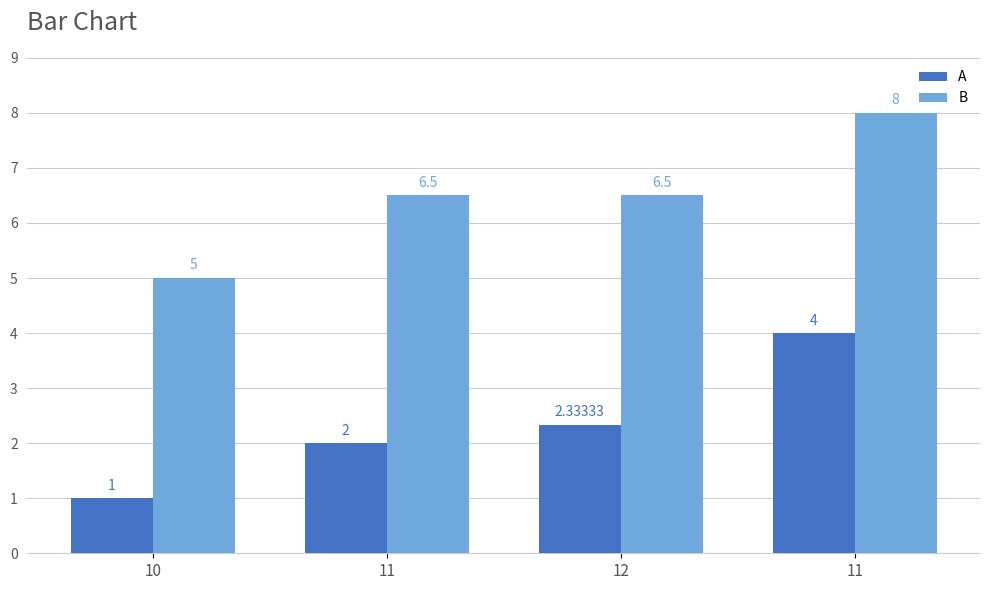

Where is B nearest to the value 6?

11